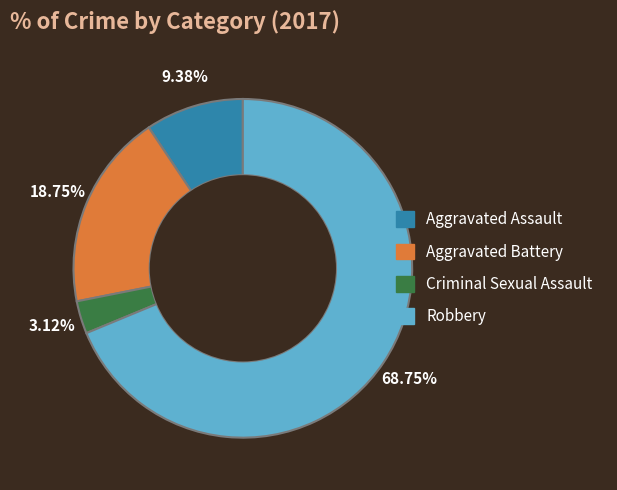

How many segments does this pie chart have?

4